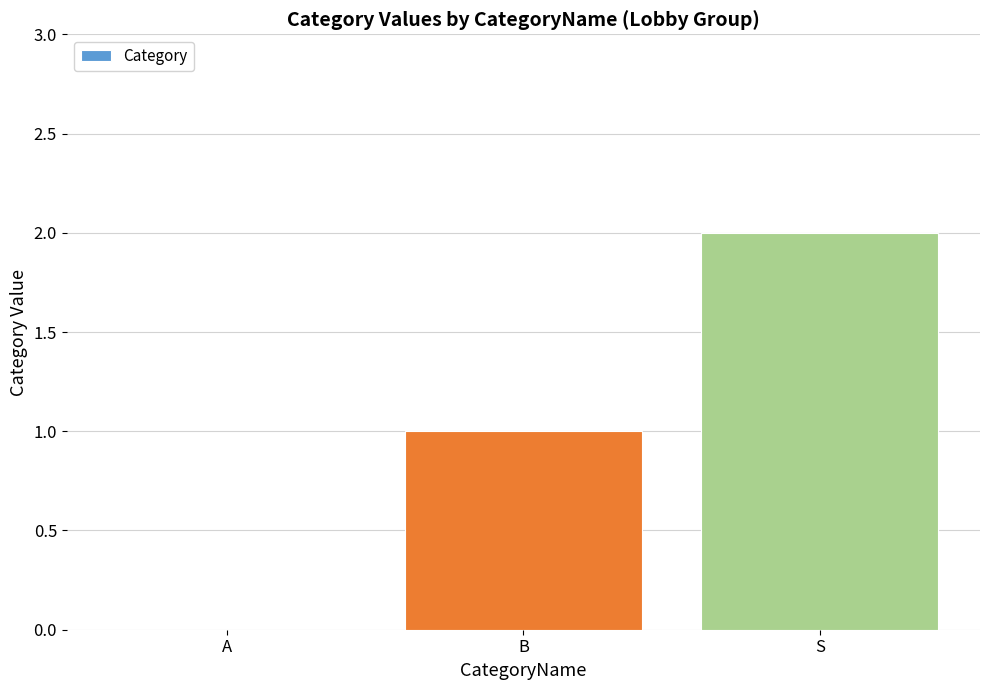

The chart shows a value of 2 at S. True or false?

True